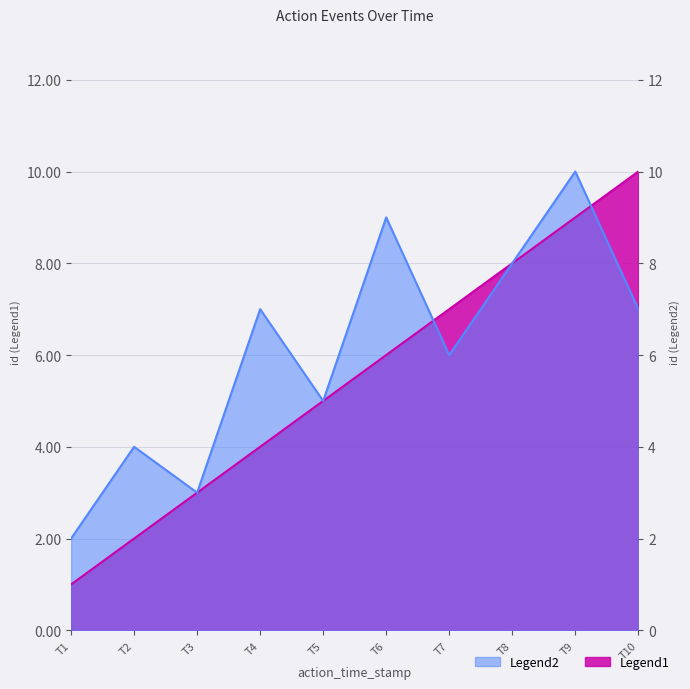

Which series has the largest total across all categories?

Legend2